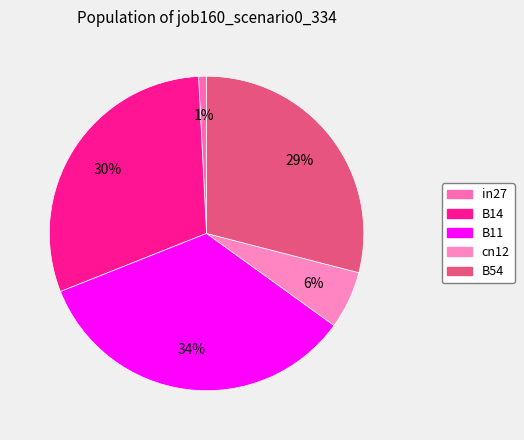

To the nearest percent, what percentage of the pie is B11?

34%